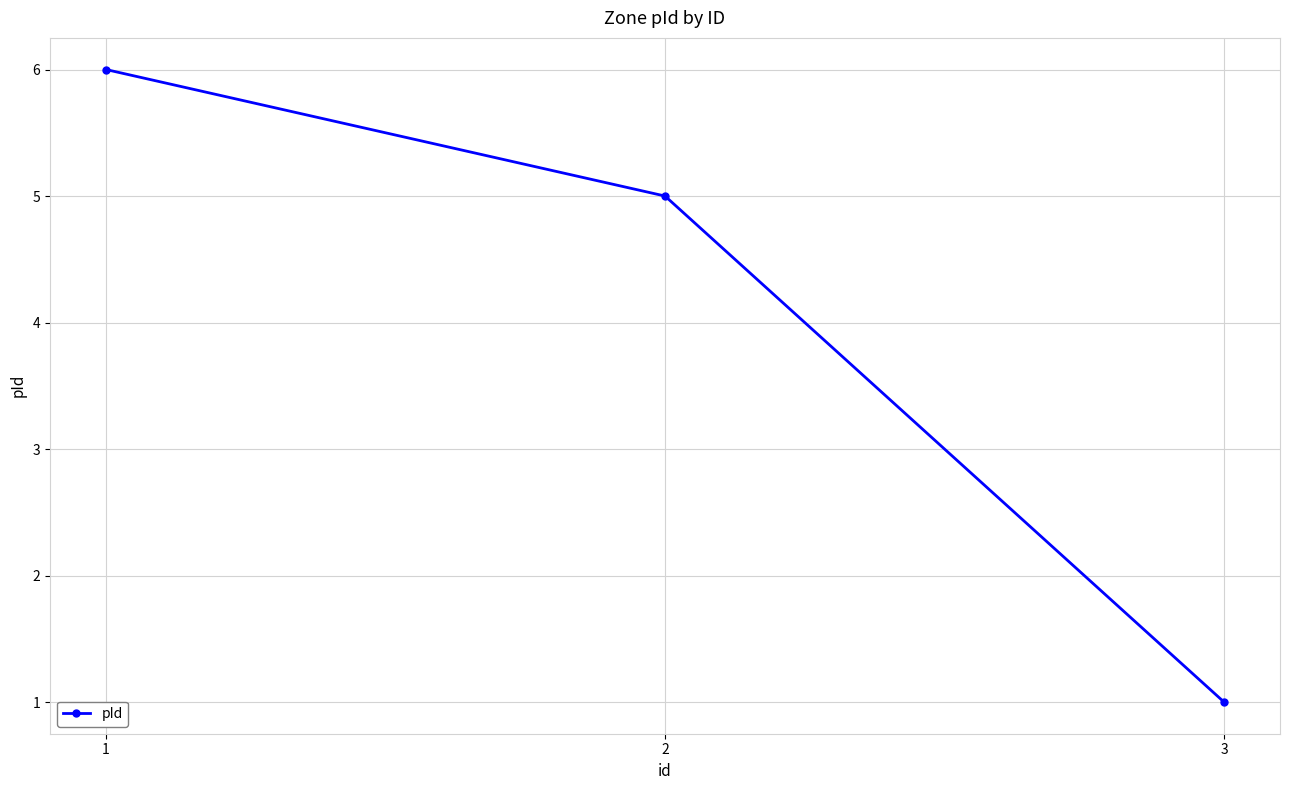

What value does the data have at 1?

6